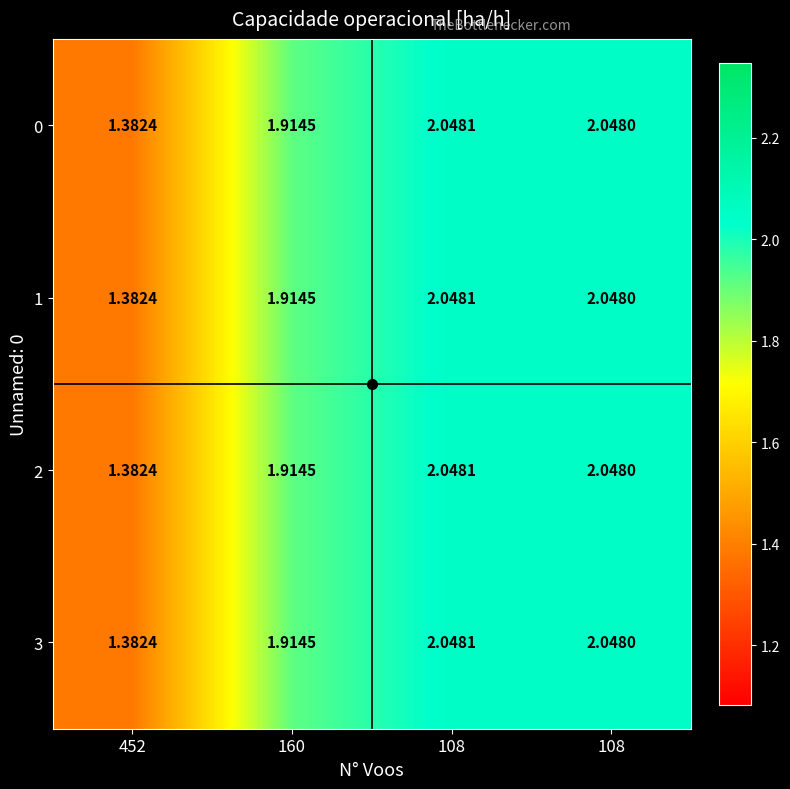

Rank the series at 108 from highest to lowest value.

0, 1, 2, 3